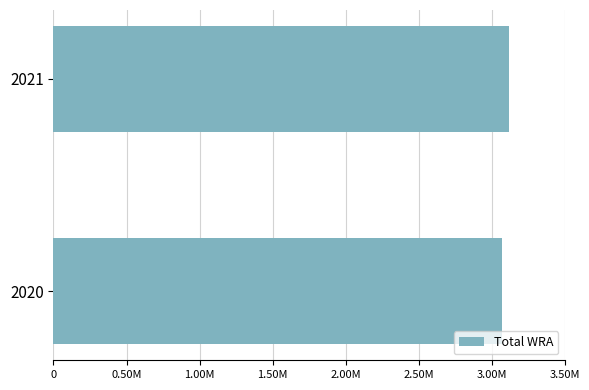

Count the number of data series in this chart.

1